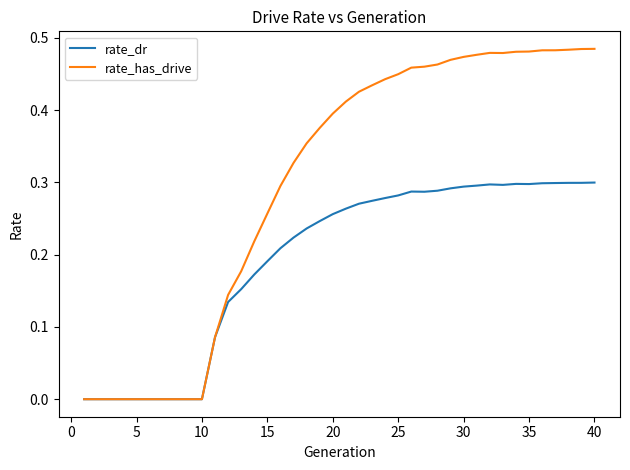

List the series in order of their overall mean, lowest first.

rate_dr, rate_has_drive